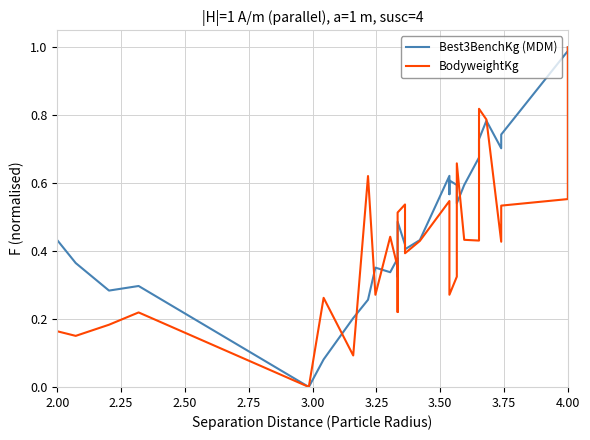

Which series ends up on top after the final intersection of Best3BenchKg (MDM) and BodyweightKg?

Best3BenchKg (MDM)